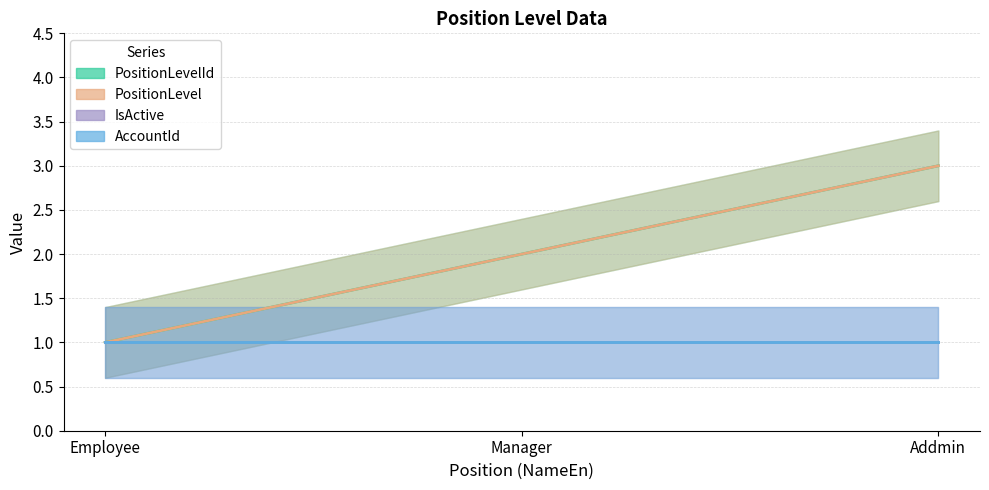

What is the value of the PositionLevel point at the 3rd from the left?

3